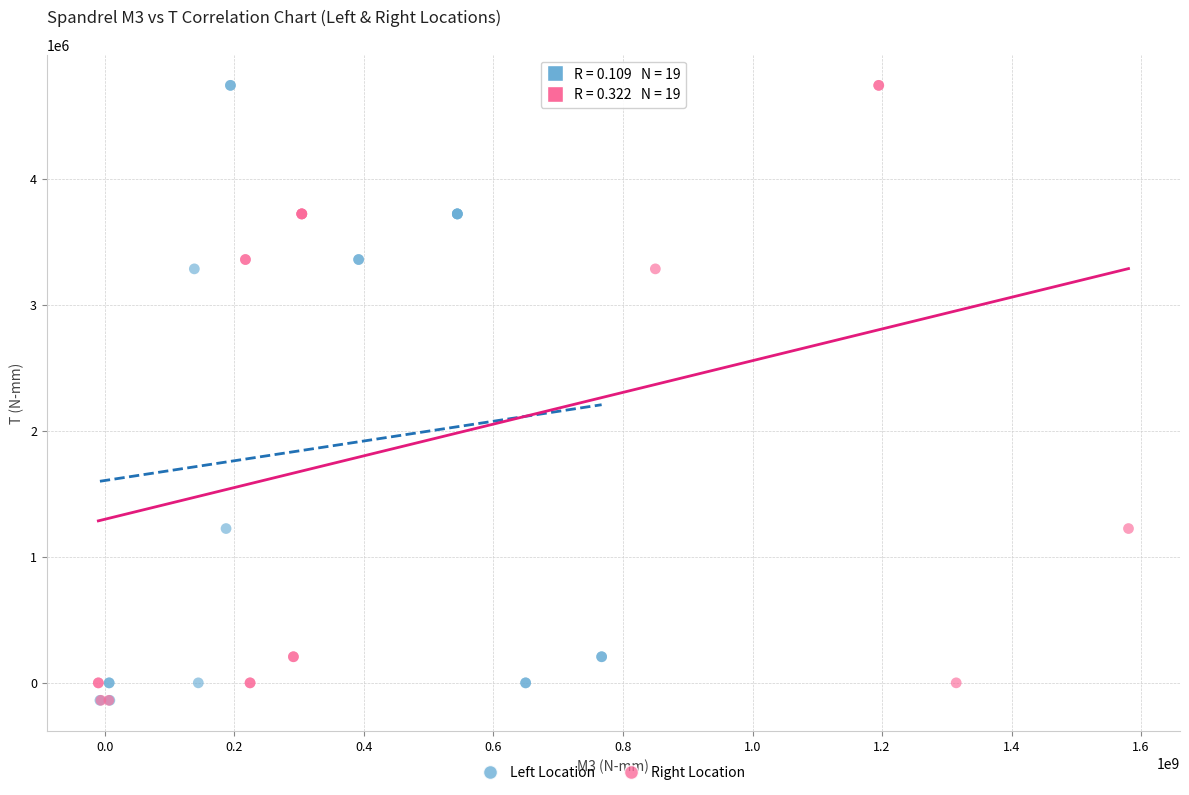

Which series has the widest spread of Y values?

Left Location